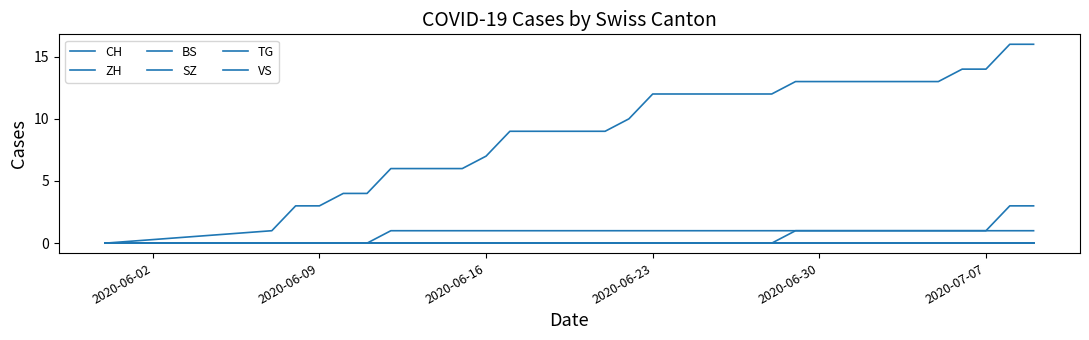

True or false: ZH has more than 1 interior local peaks.

False